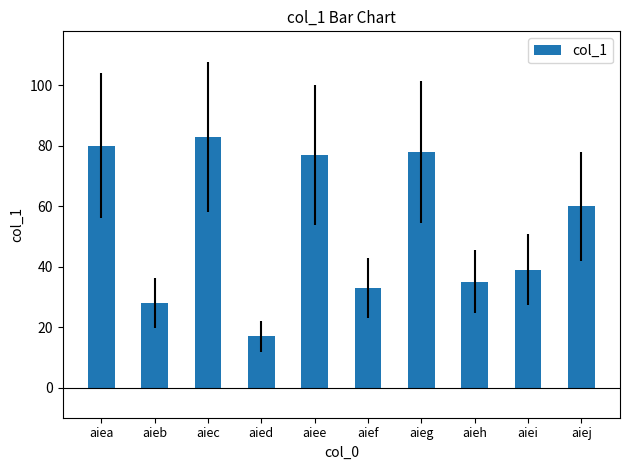

What is the approximate value at aiee, to the nearest 10?

80